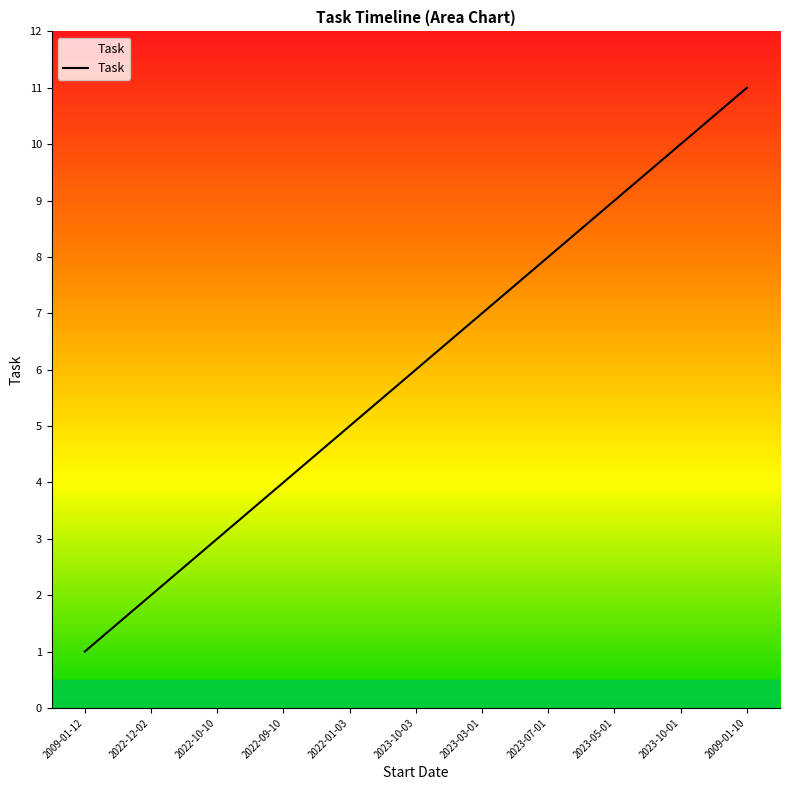

What is the average value?

6